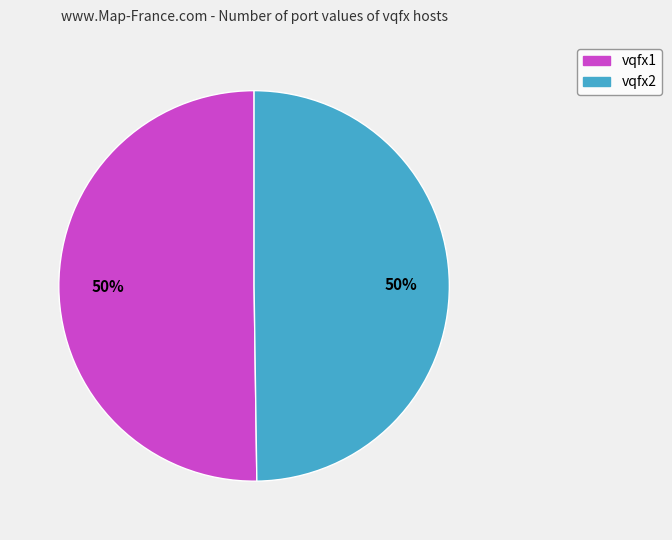

To the nearest percent, what is the combined percentage of vqfx1 and vqfx2?

100%